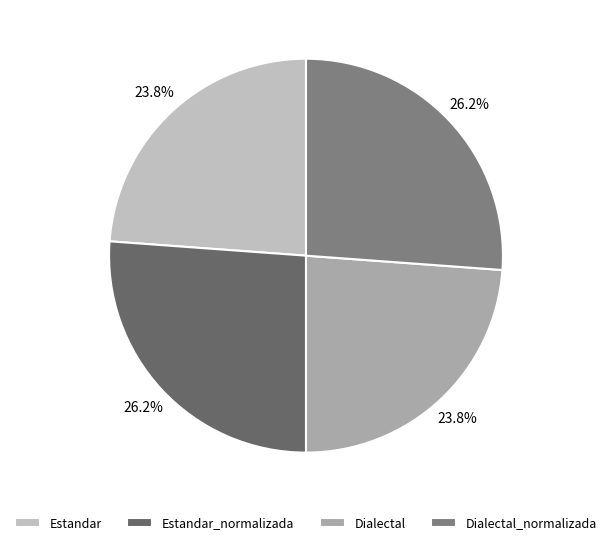

Combined, do Dialectal and Dialectal_normalizada account for over 50%?

No